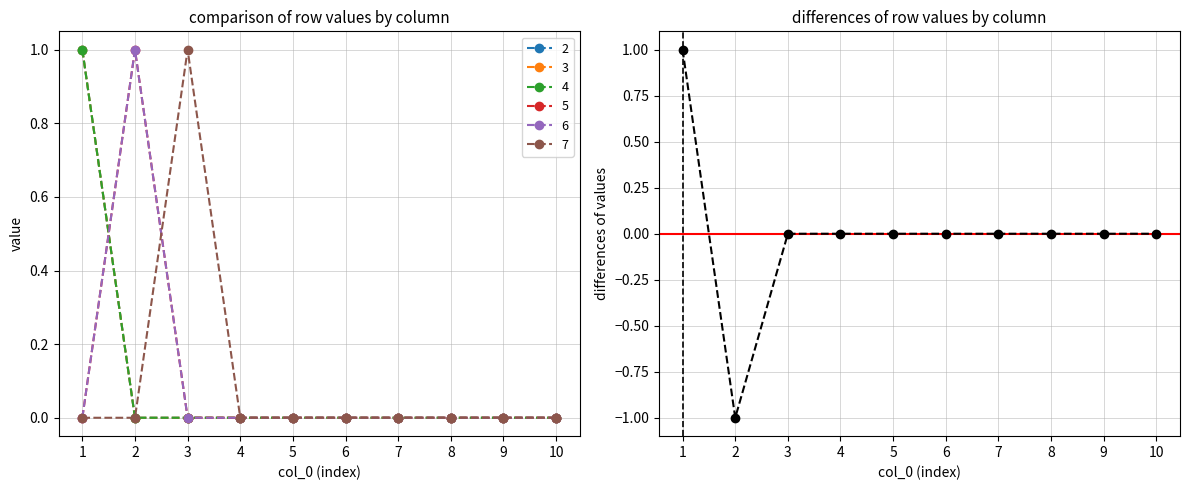

Reading left to right, what are all the values shown in this chart?

1	-1	0	0	0	0	0	0	0	0